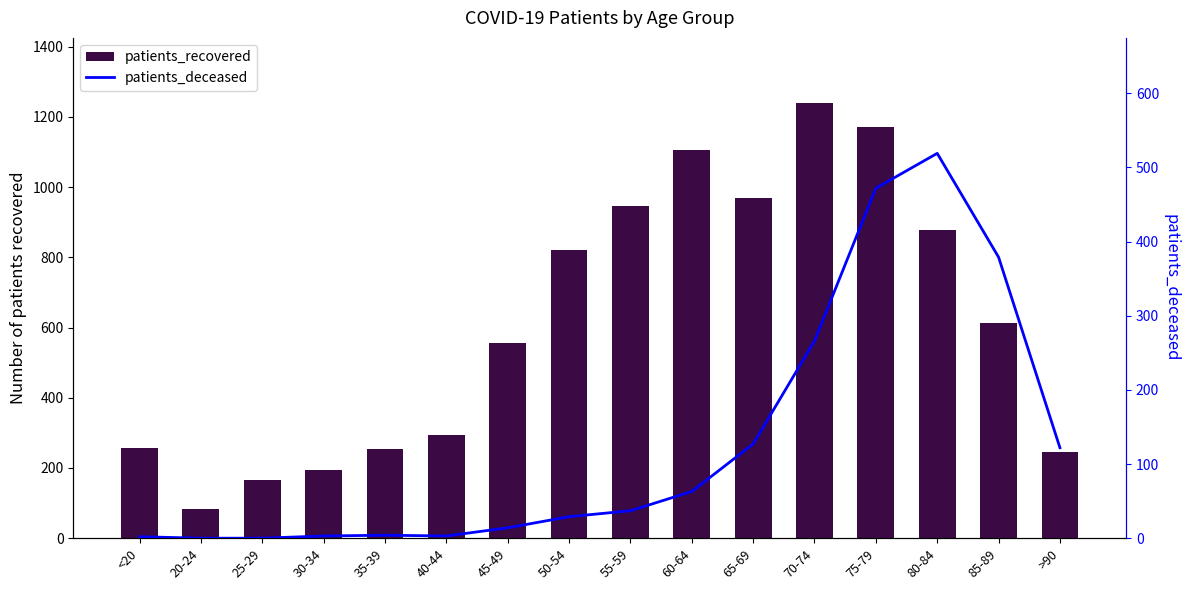

Which series has the largest range (max minus min)?

patients_recovered